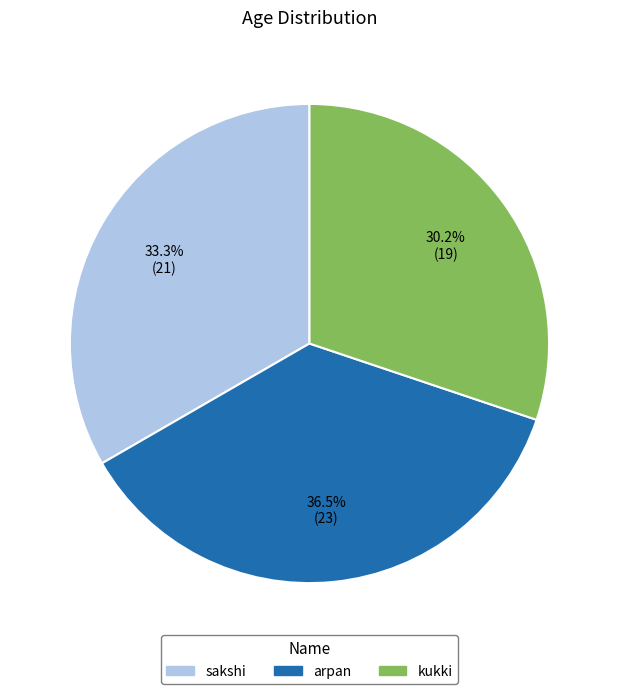

The arpan slice represents 25% of the pie. True or false?

False